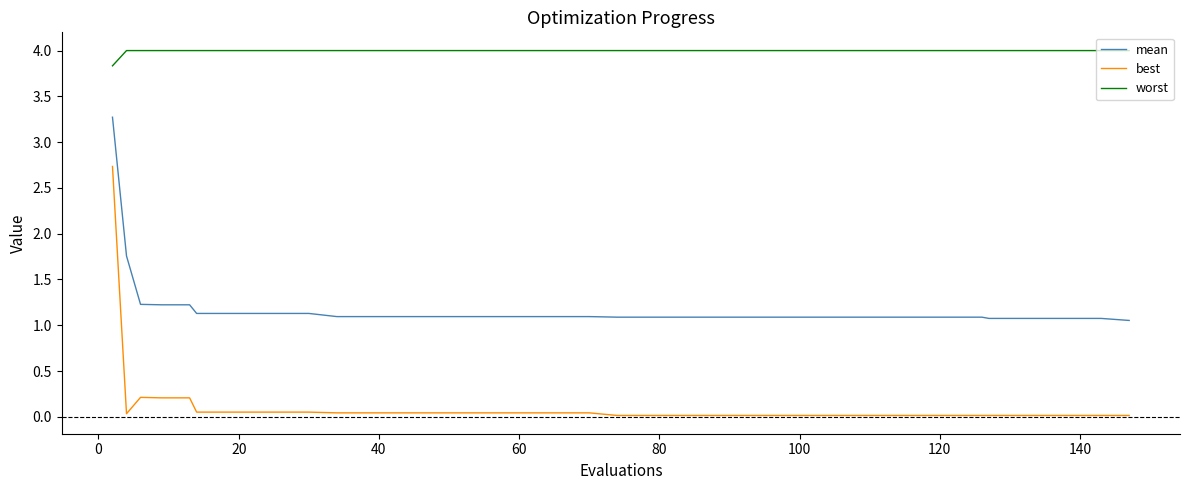

What is the lowest value of the worst series?

3.8